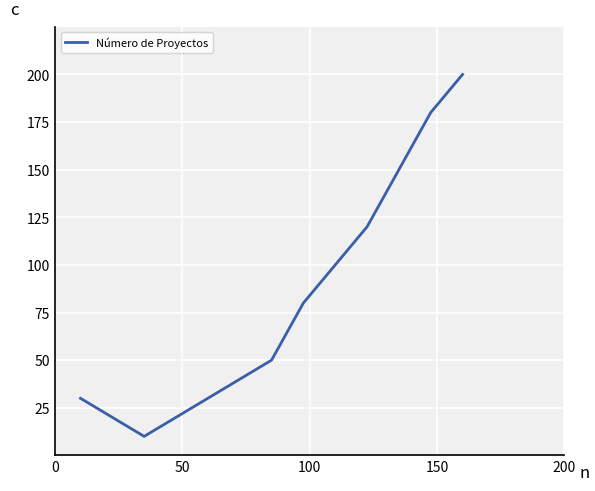

What is the greatest value displayed?

200